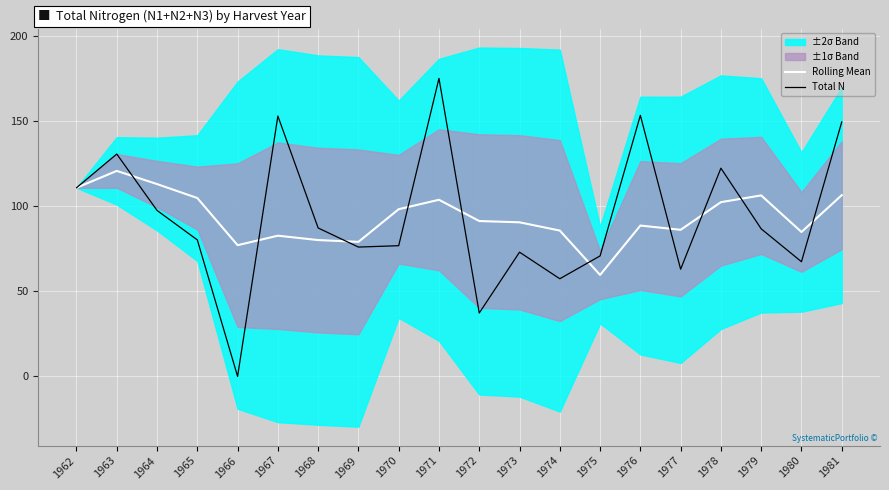

True or false: Total N and Rolling Mean intersect in this chart.

True